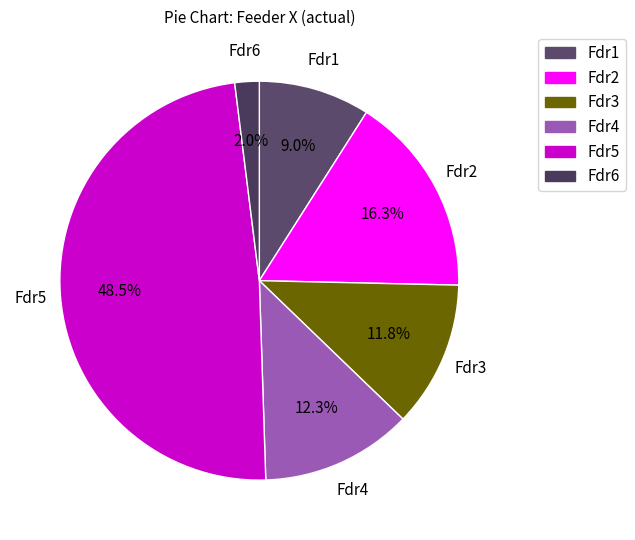

Does Fdr3 account for over 50% of the chart?

No